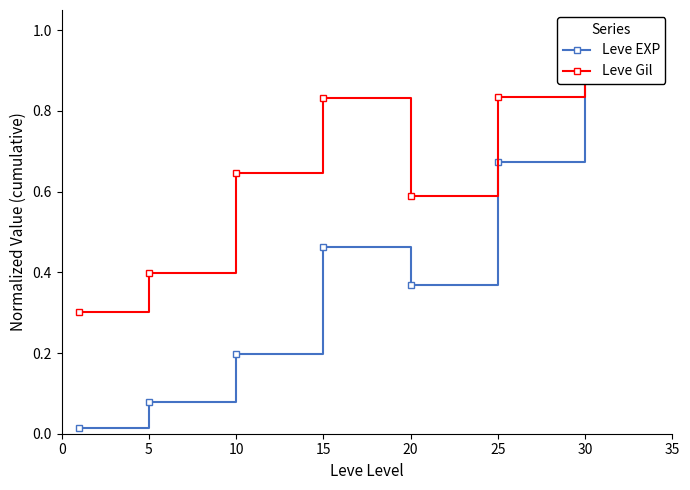

What is the average value of the Leve EXP series?

0.4